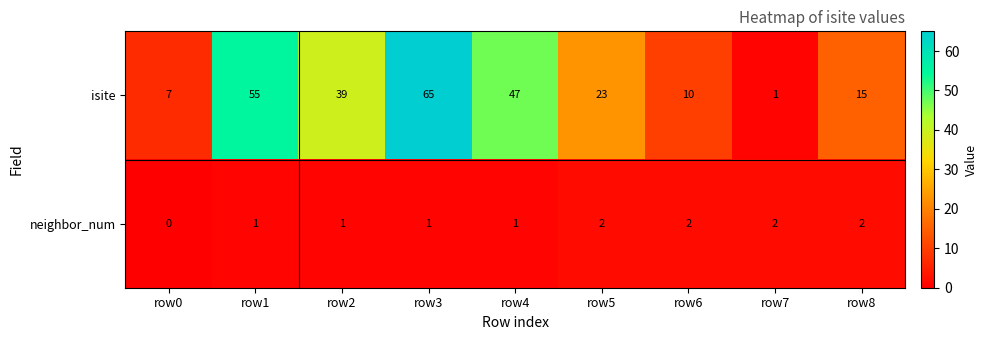

The value of isite at row8 is 7. True or false?

False